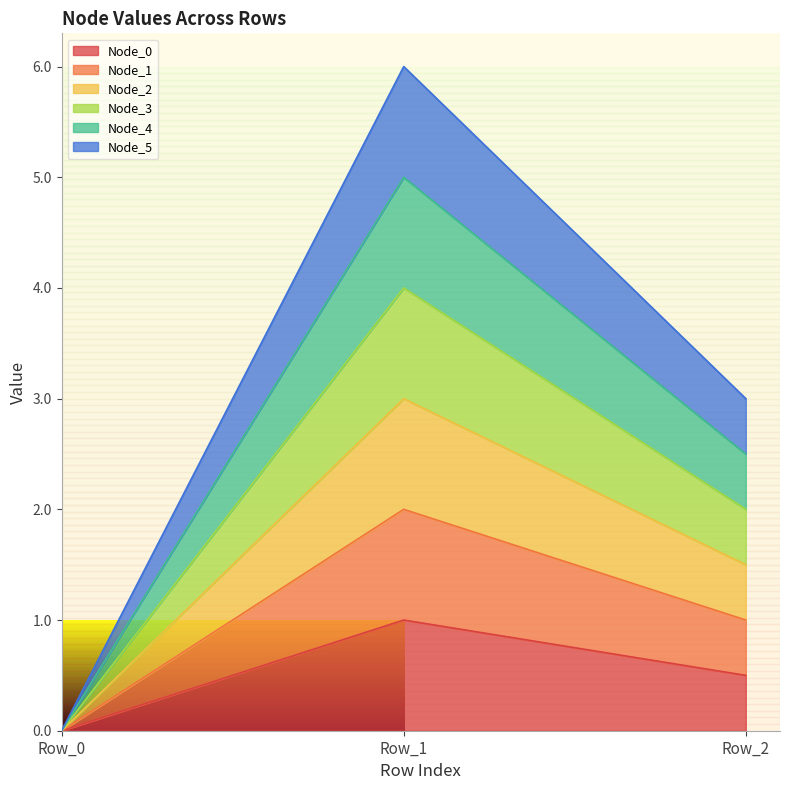

Which series has the largest range (max minus min)?

Node_5